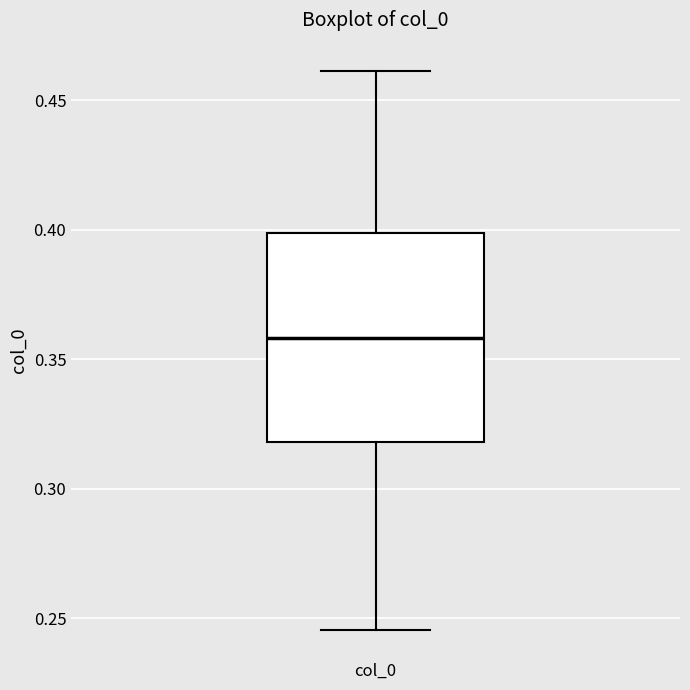

Read this box plot against the y-axis: the position of the median line, the range covered by the box, and the ends of both whiskers. The values are not printed on the chart, so give them approximately, as read against the axis.

median 0.360, box 0.320 to 0.400, whiskers 0.245 to 0.460